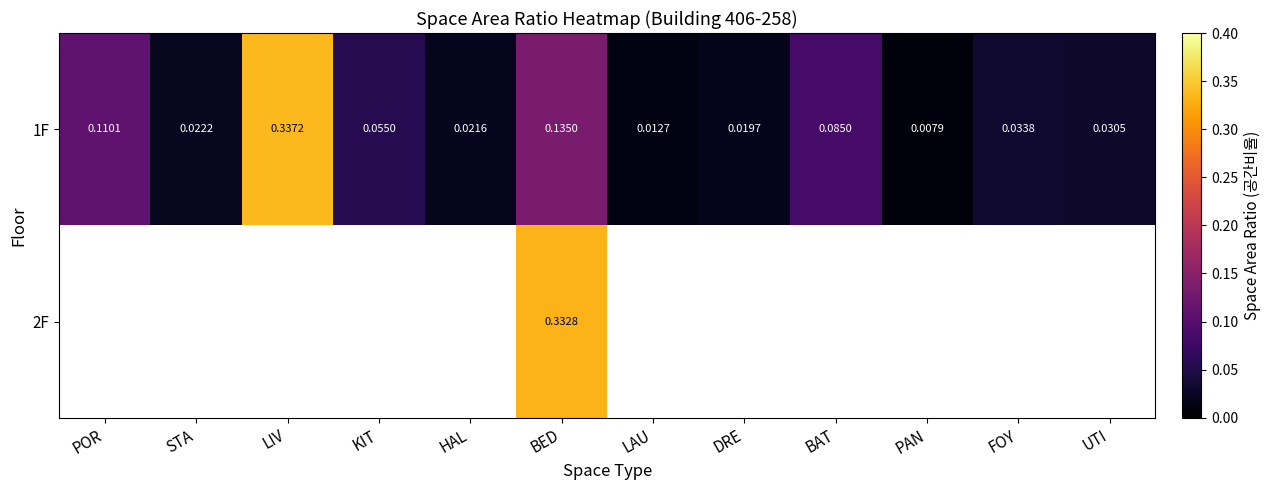

List the labels in order of 1F value, largest first.

LIV, BED, POR, BAT, KIT, FOY, UTI, STA, HAL, DRE, LAU, PAN